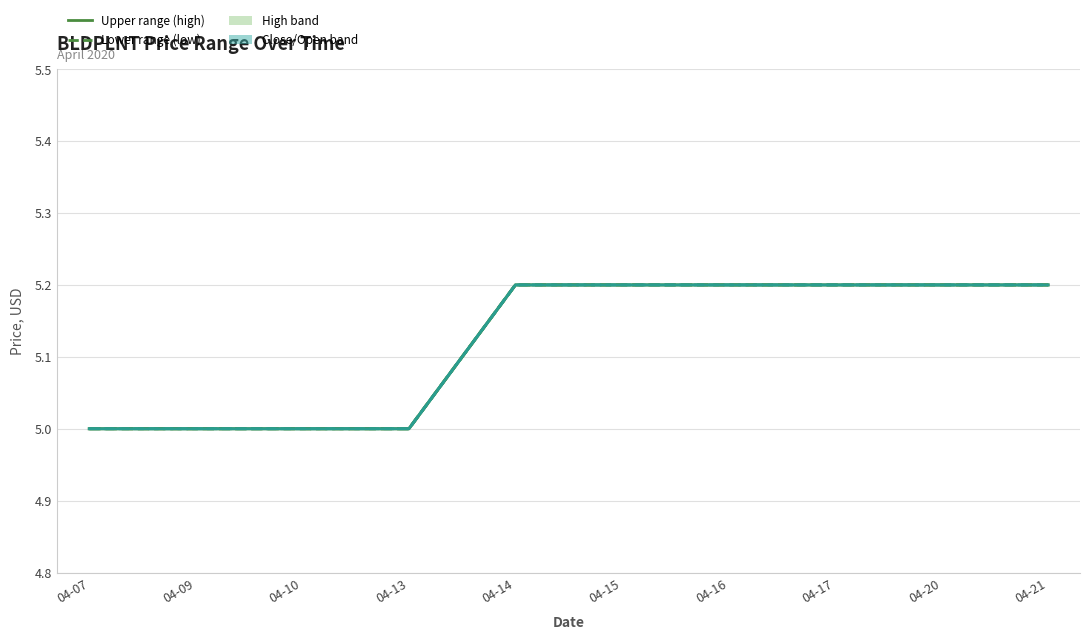

True or false: Lower range (low) has more than 0 interior local peaks.

False